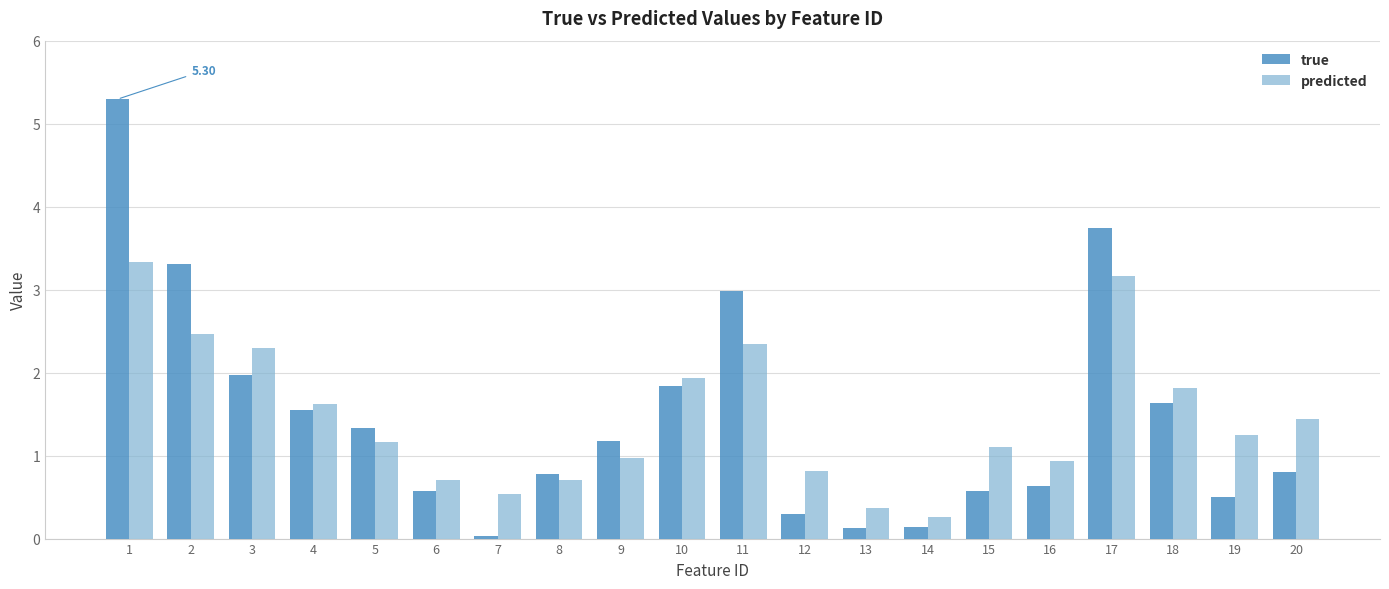

What is the sum of all true values?

29.3